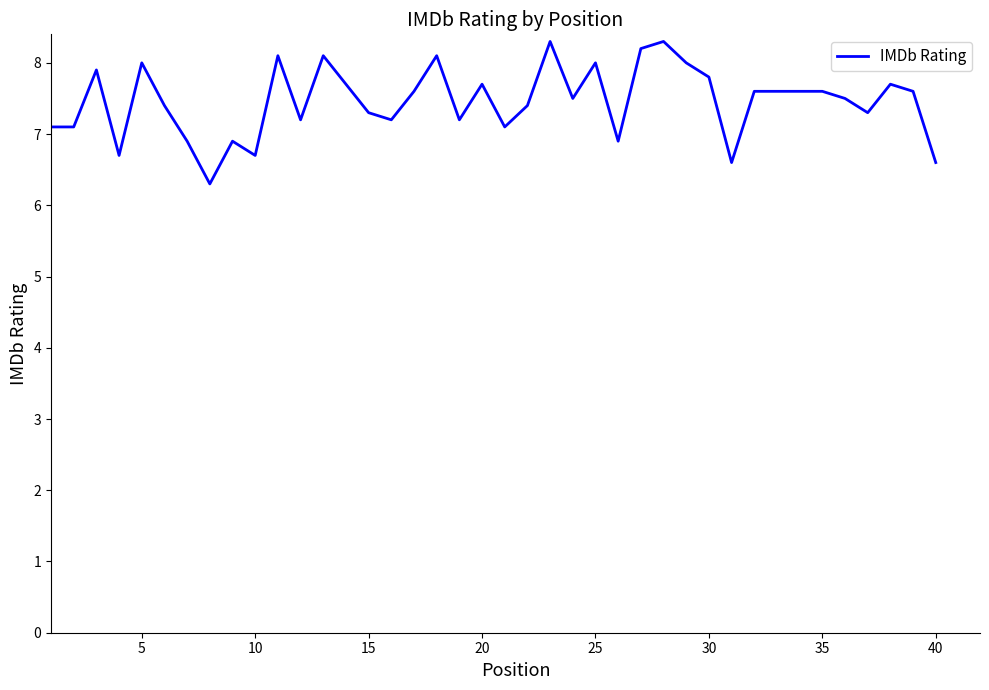

Count the number of data series in this chart.

1